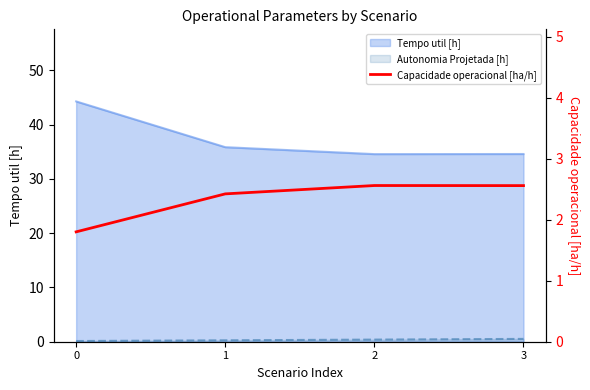

Reading right to left, what are all the values shown in this chart?

3=2.6	2=2.6	1=2.4	0=1.8